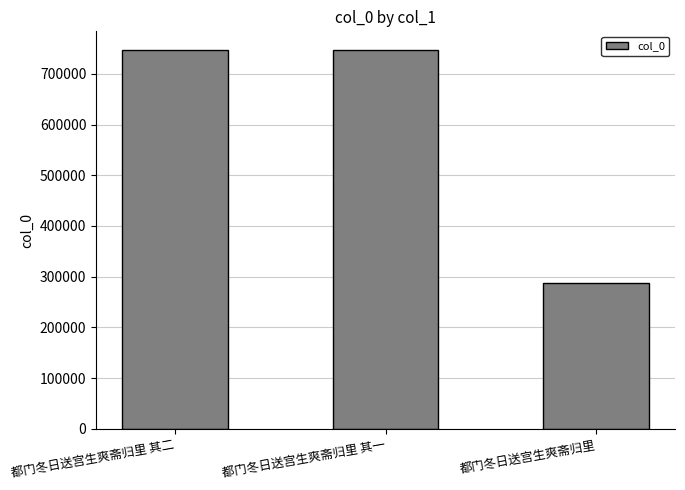

What is the minimum value shown in the chart?

286537